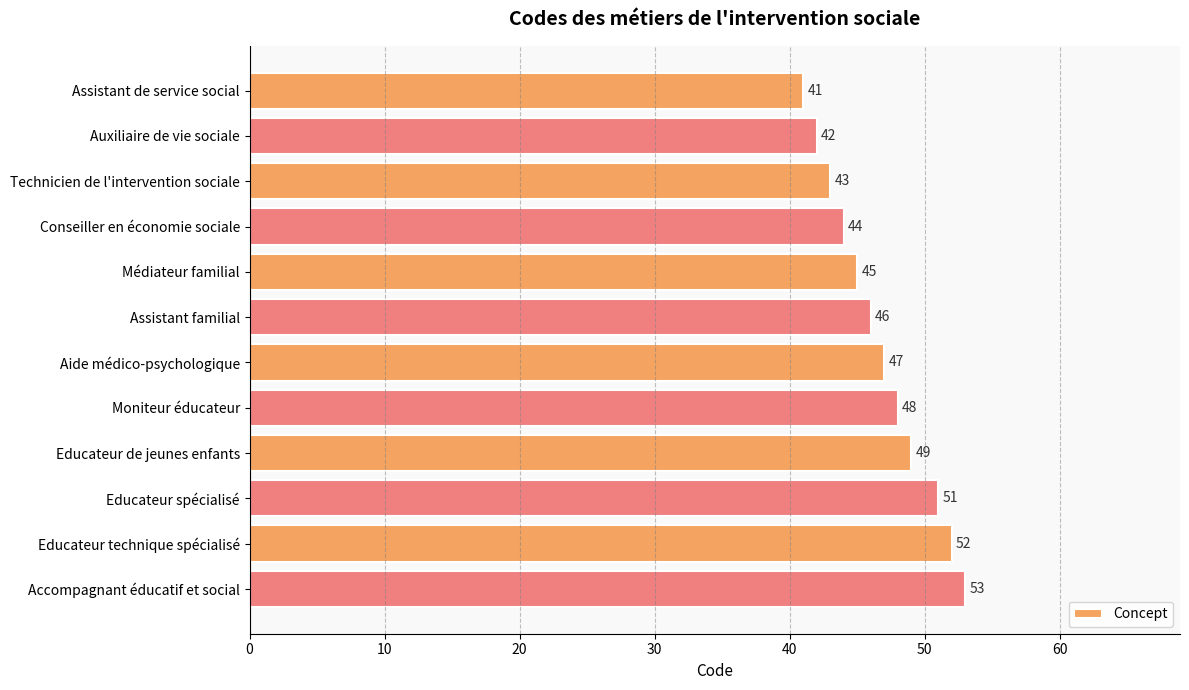

Does the chart contain any negative values?

No